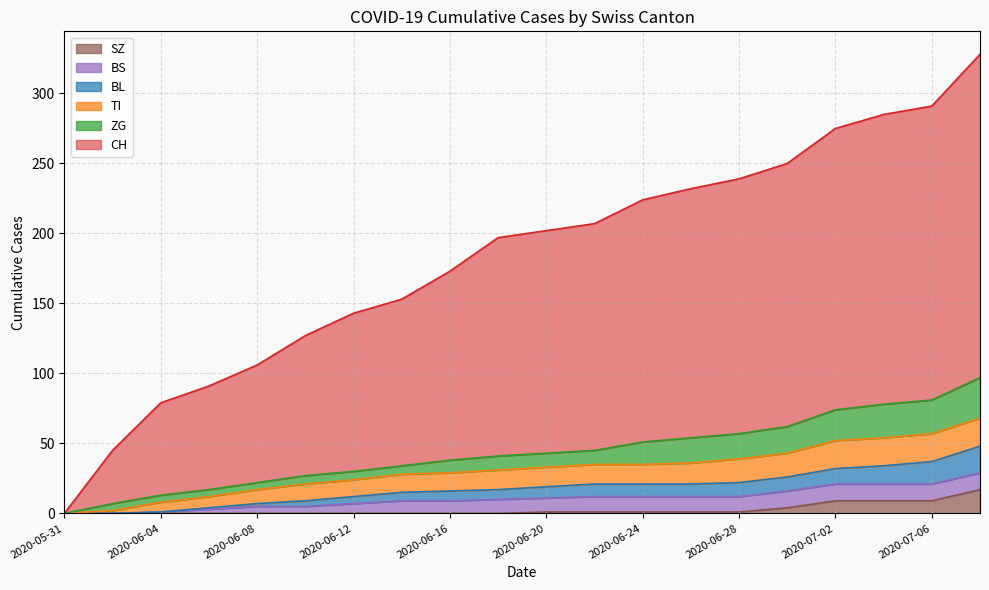

The value of BL at 2020-06-18 is 17. True or false?

True